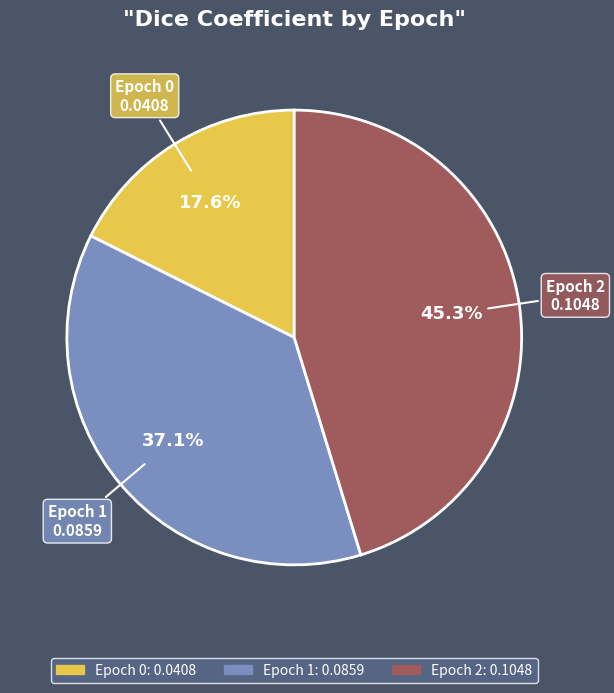

Between Epoch 0 and Epoch 1, which is larger?

Epoch 1